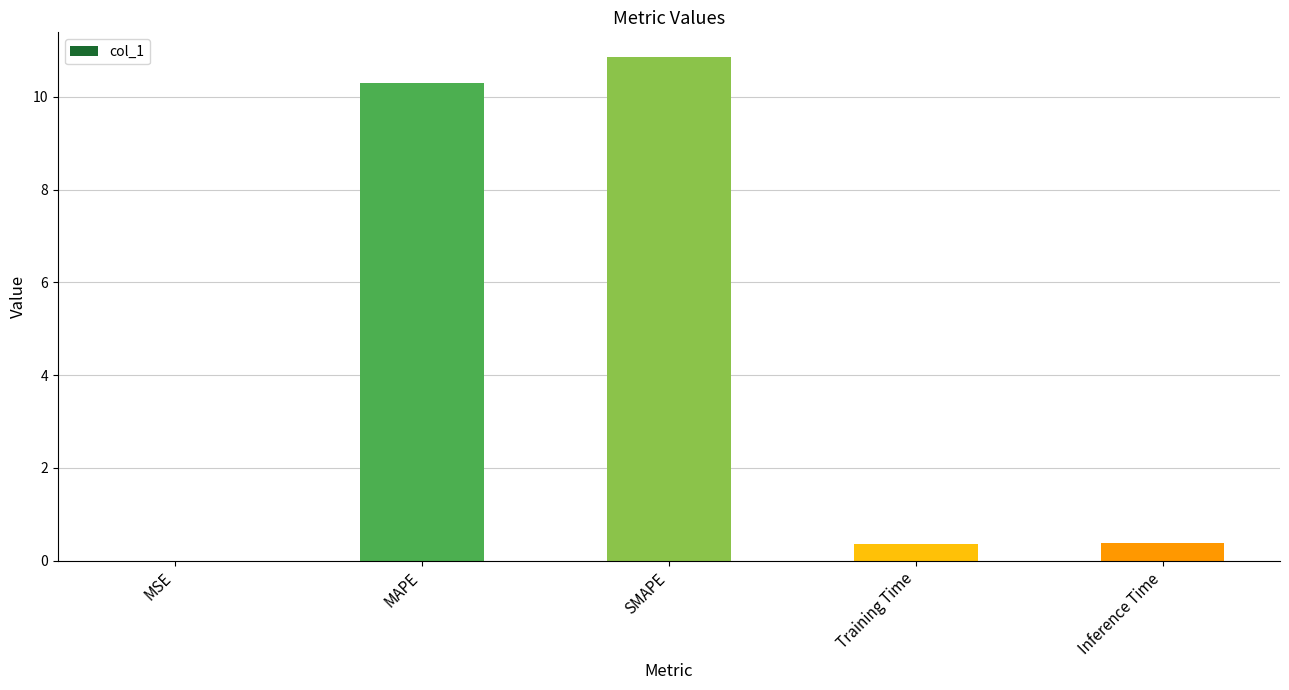

What is the greatest value displayed?

10.9